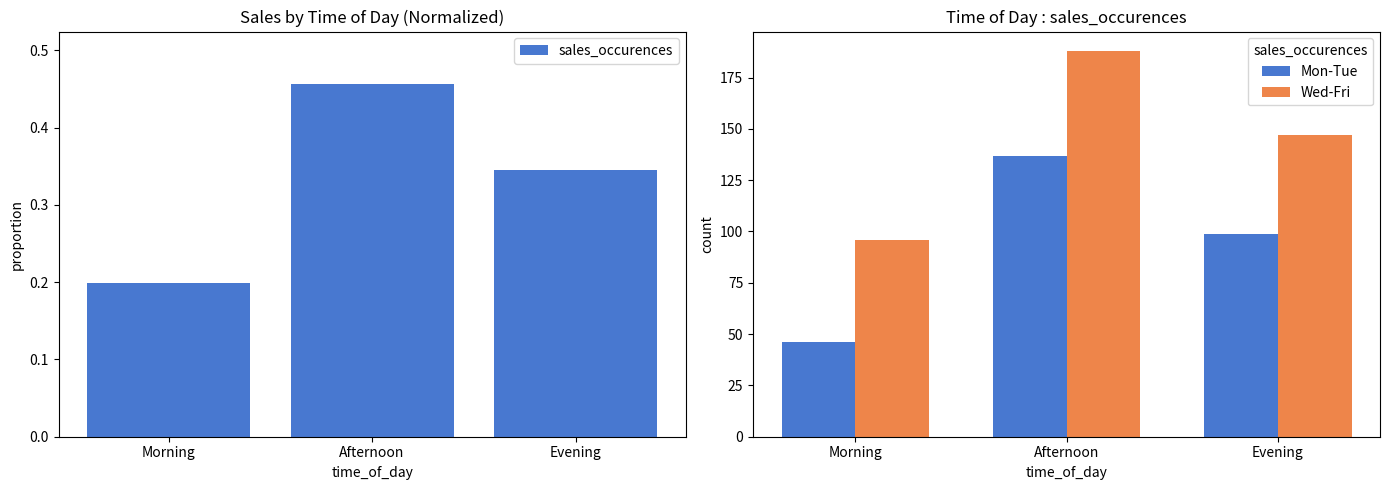

How many groups of bars are there?

3